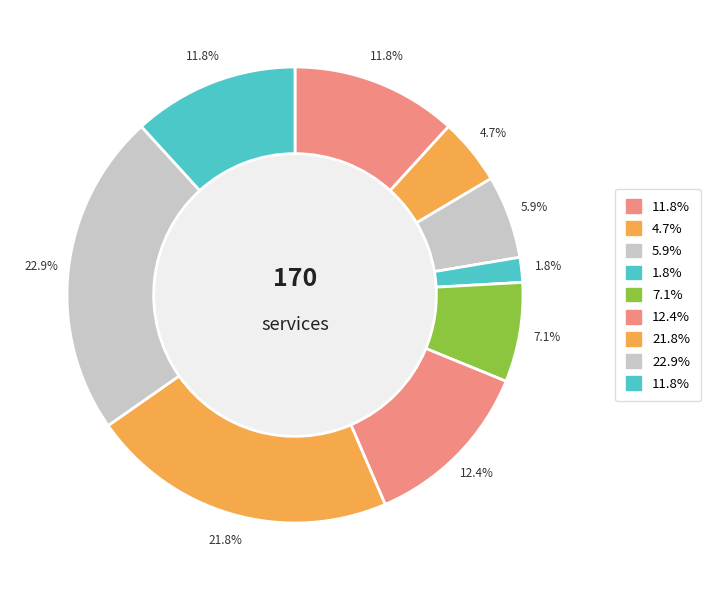

Is there any slice that represents more than half of the pie?

No